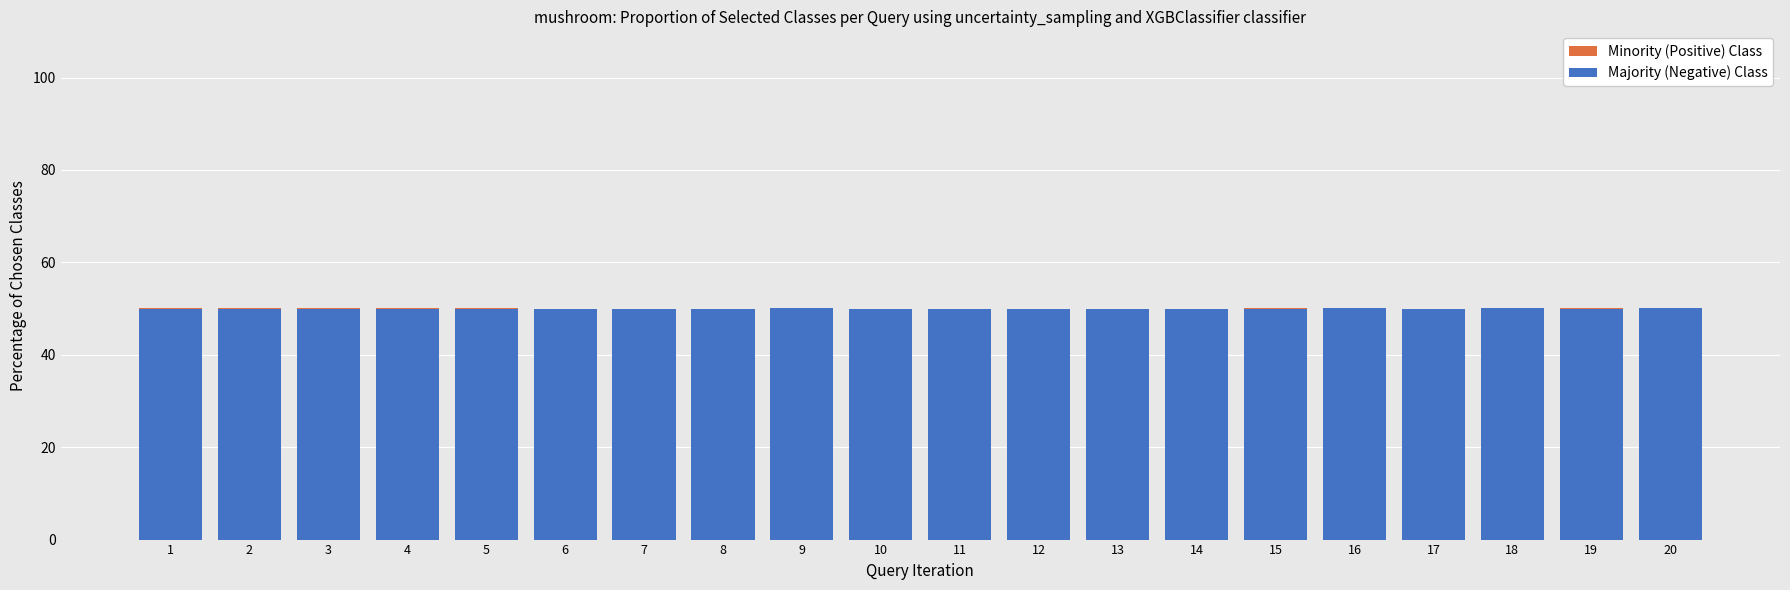

Reading left to right, transcribe all the data shown in this chart.

Minority (Positive) Class: 1=50.0	2=50.0	3=50.0	4=50.1	5=50.0	6=50.0	7=50.0	8=50.0	9=50.0	10=50.0	11=50.0	12=50.0	13=50.0	14=50.0	15=50.0	16=50.0	17=50.0	18=50.0	19=50.0	20=50.0
Majority (Negative) Class: 1=50.0	2=50.0	3=50.0	4=49.9	5=50.0	6=50.0	7=50.0	8=50.0	9=50.0	10=50.0	11=50.0	12=50.0	13=50.0	14=50.0	15=50.0	16=50.0	17=50.0	18=50.0	19=50.0	20=50.0